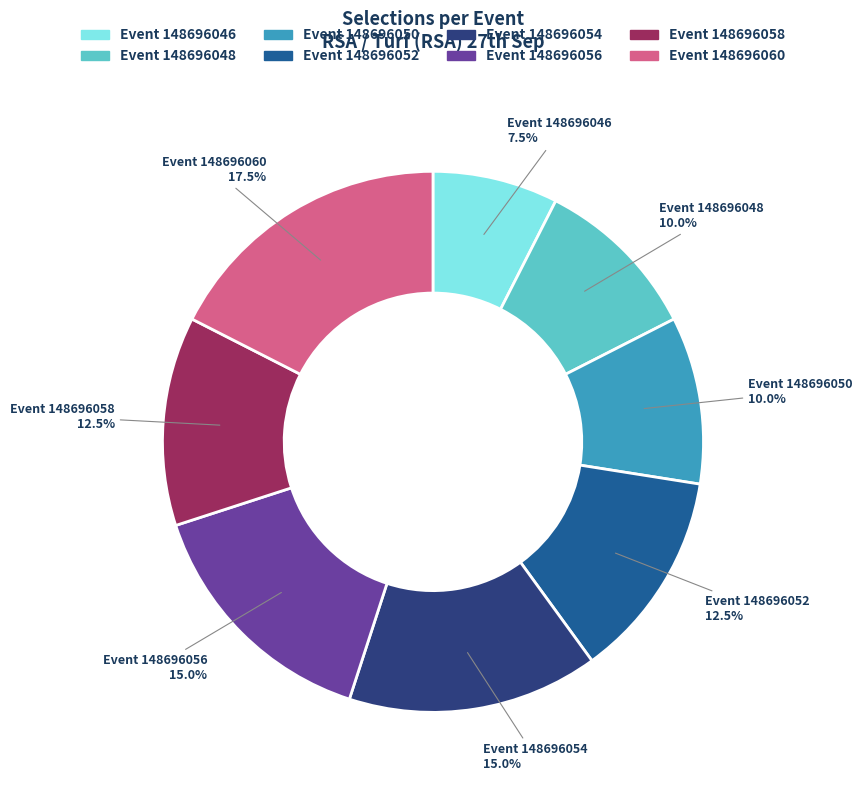

Is there any slice that represents more than half of the pie?

No